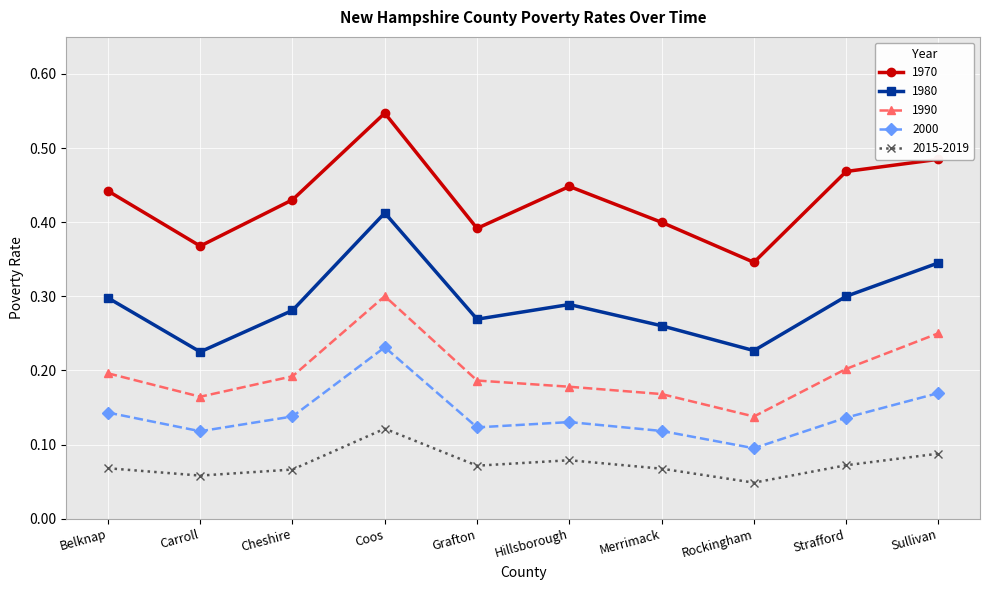

What is the sum of all 2000 values?

1.4